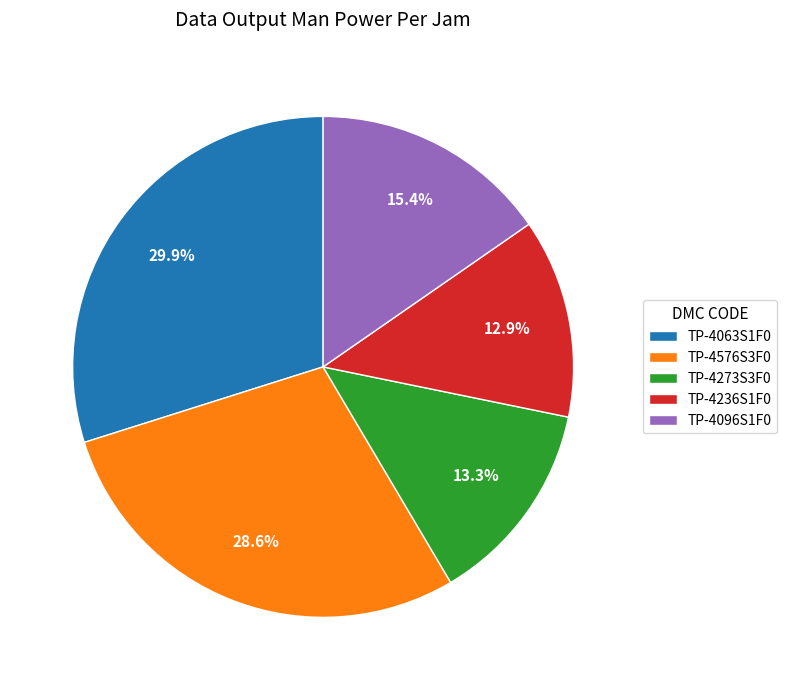

Does TP-4236S1F0 account for over 50% of the chart?

No